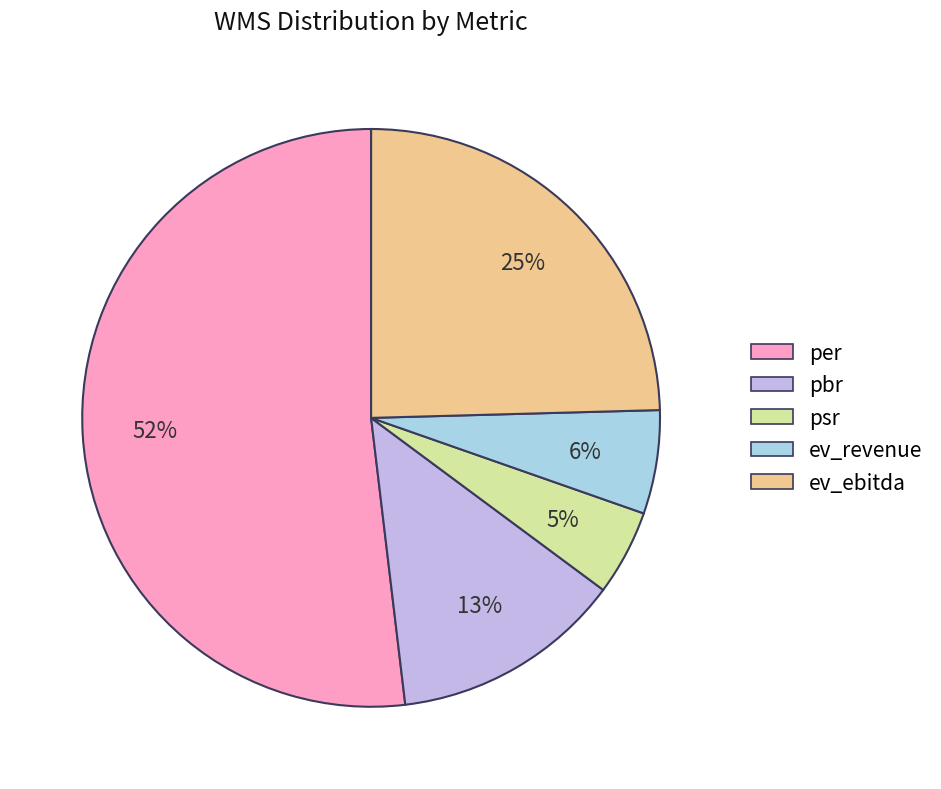

What is the total percentage of pbr and ev_ebitda?

37.5%